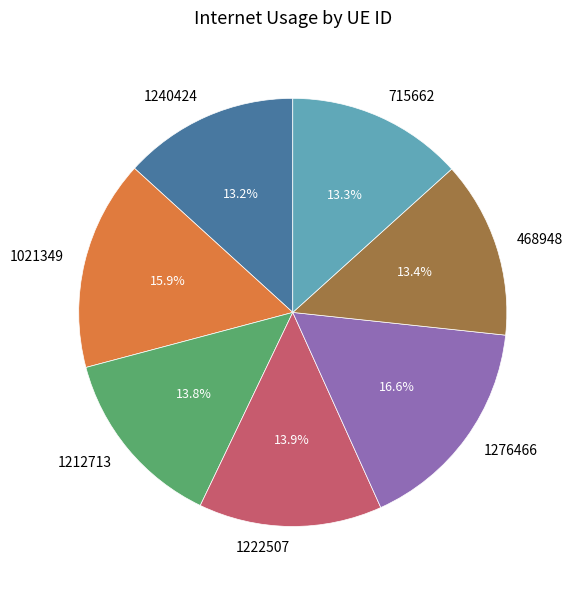

Which category has the biggest portion of the pie?

1276466